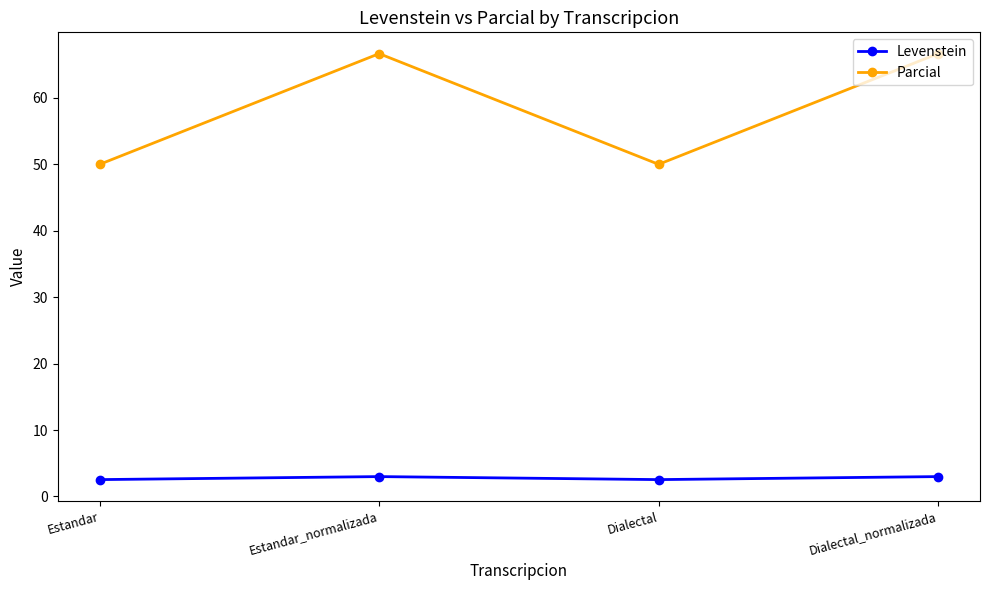

What is the spread (max minus min) of values at Dialectal_normalizada?

63.7